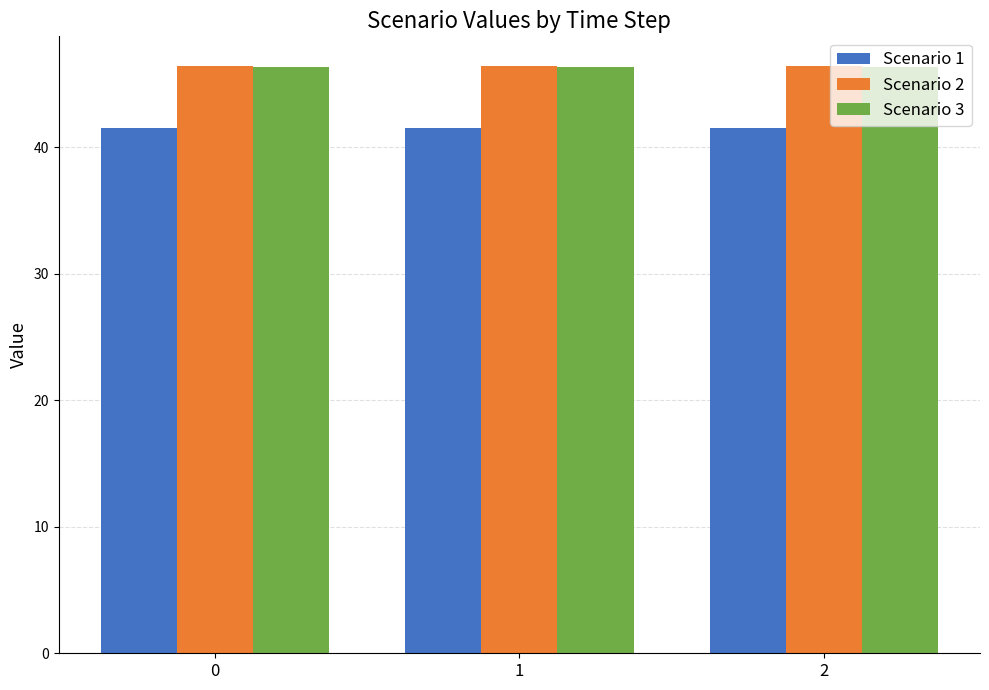

Is the value of Scenario 1 at 0 greater than the value of Scenario 3 at 0?

No